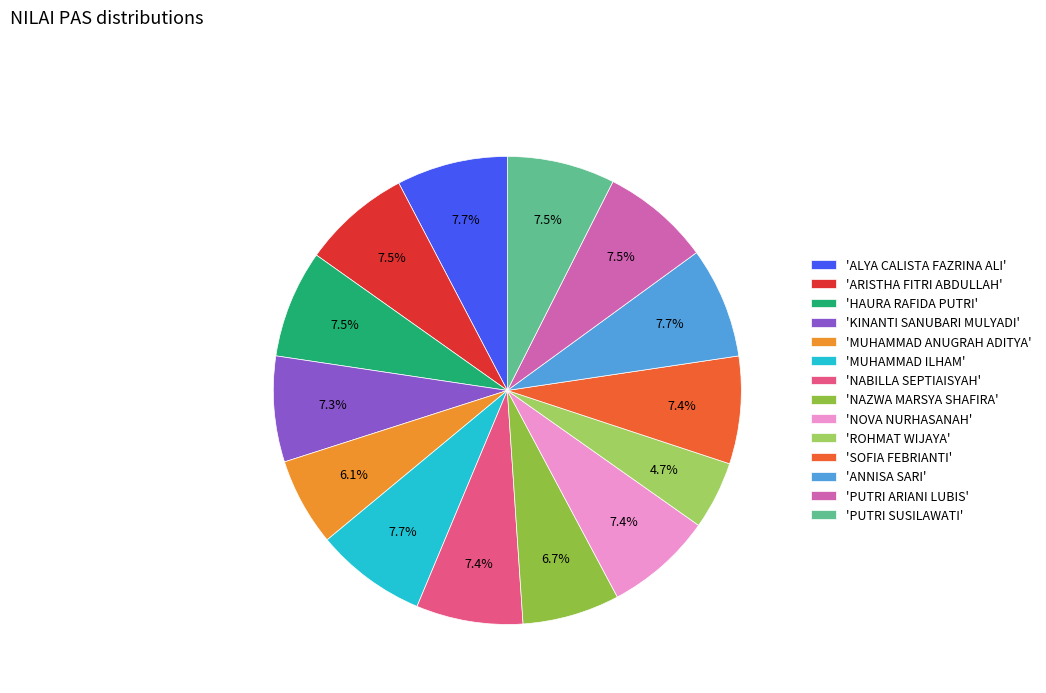

Does any single category account for the majority?

No